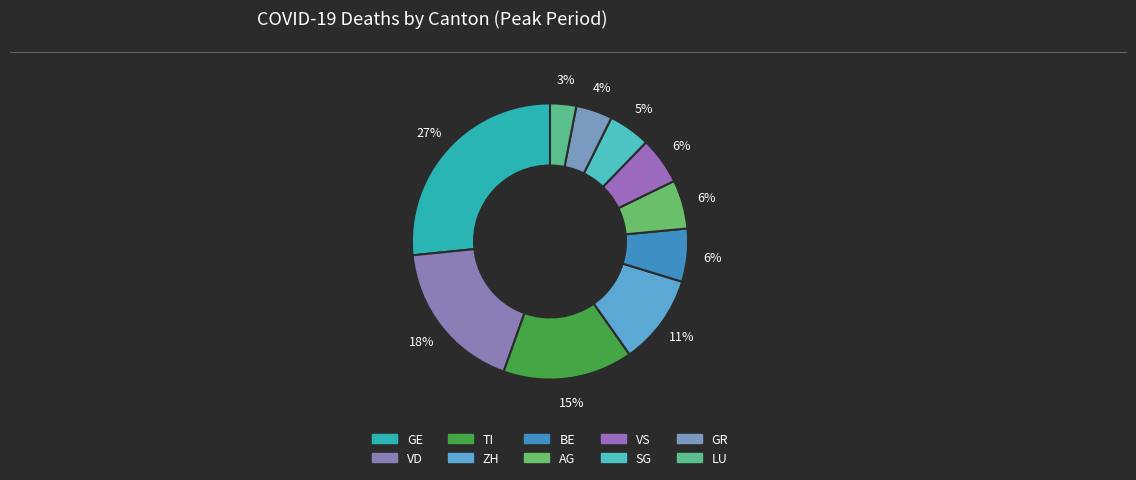

How many slices are in this pie chart?

10